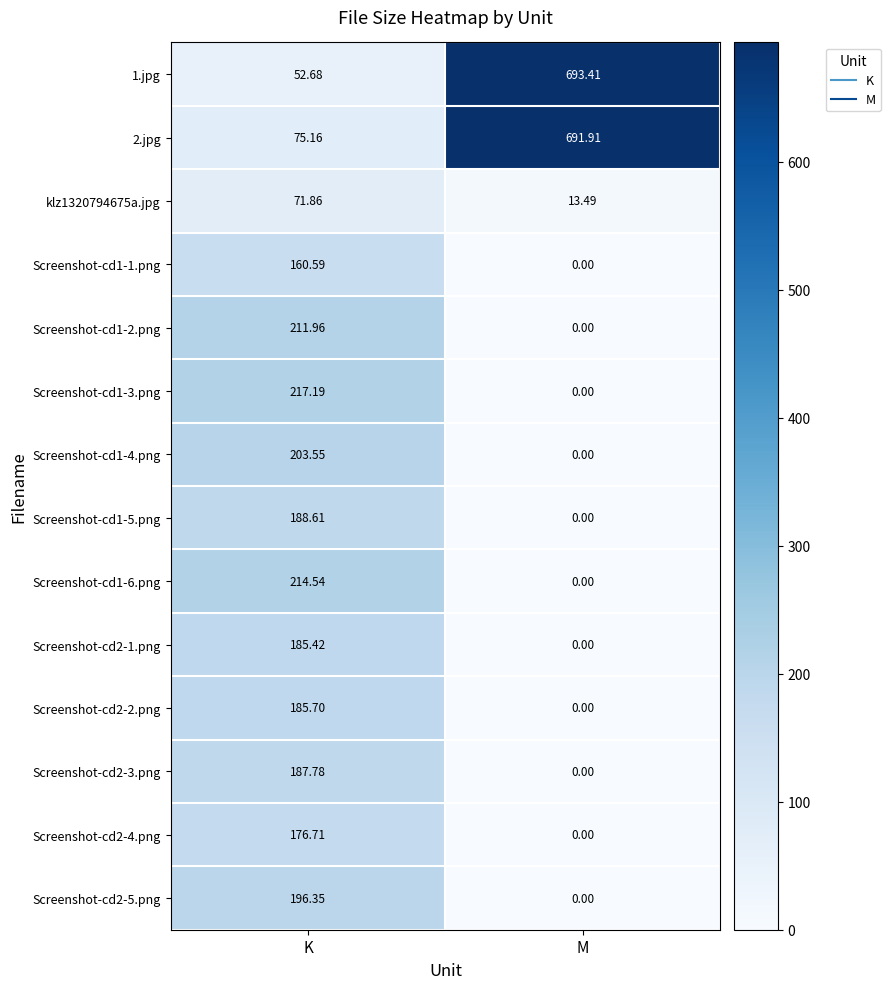

Rank the categories by Screenshot-cd1-4.png value from highest to lowest.

K, M